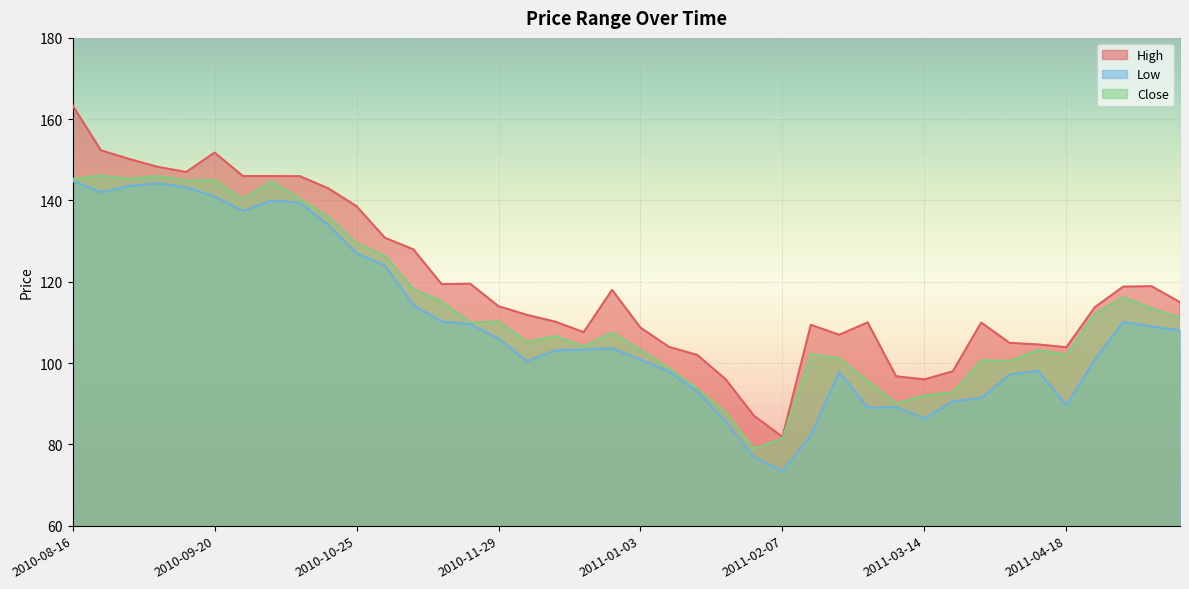

Which category has the highest value across all series?

2010-08-16